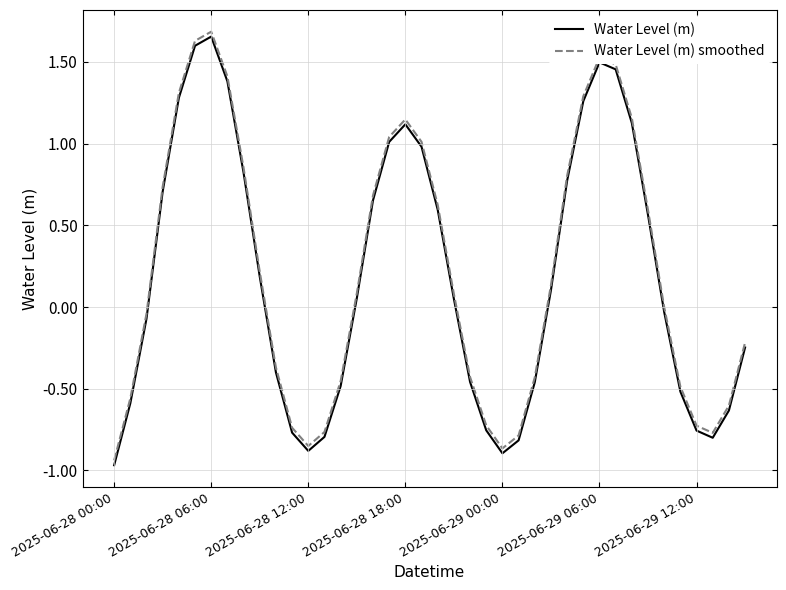

True or false: Water Level (m) smoothed and Water Level (m) intersect in this chart.

False